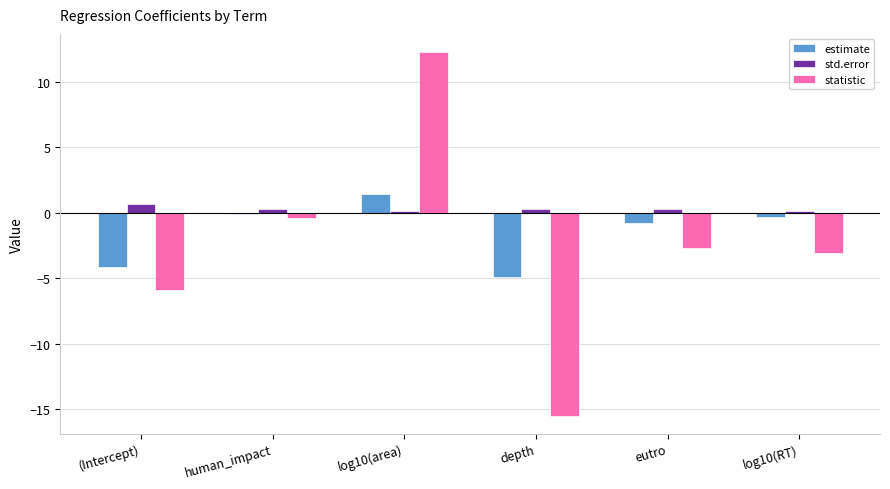

How many distinct data groups are displayed?

3